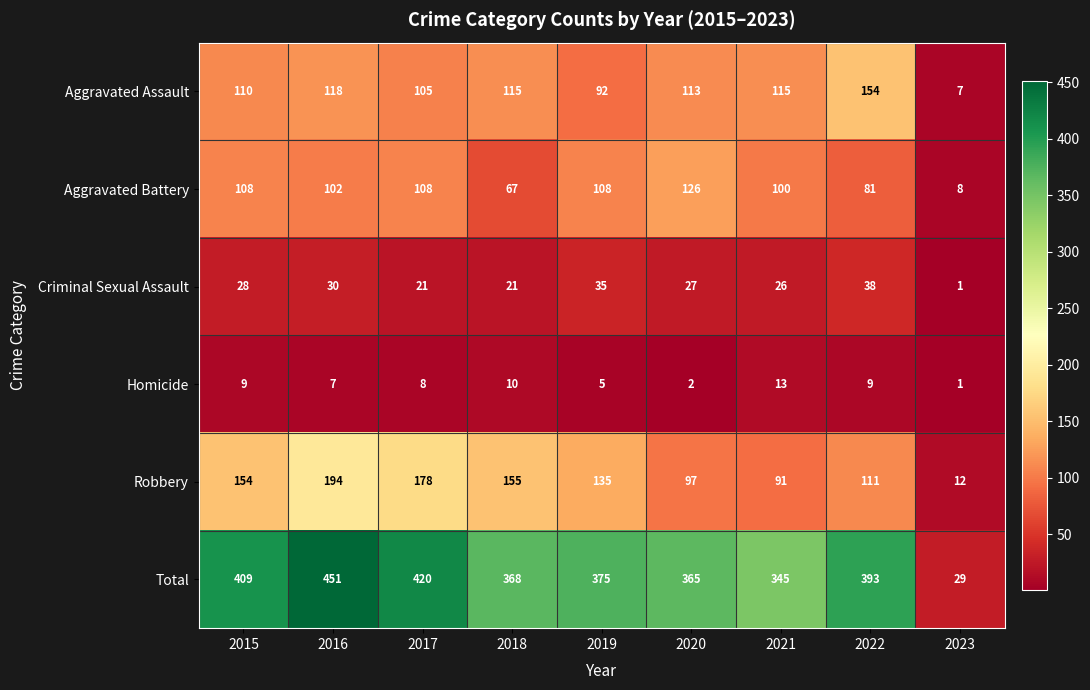

Where does the Aggravated Assault series first go above 113?

2016